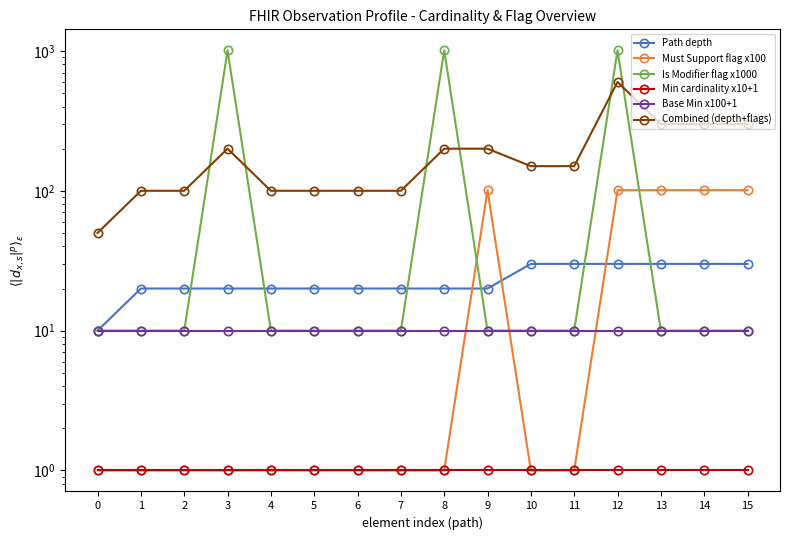

What is the difference between the maximum and minimum values in the Combined (depth+flags) series?

550